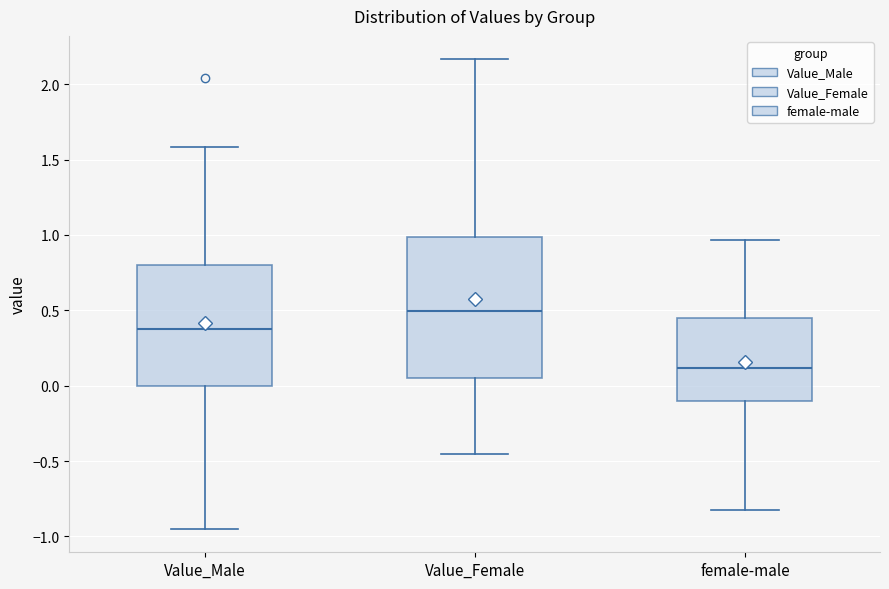

Reading left to right, transcribe this box plot: for each box, give where its median line is, the range the box spans, and where its two whiskers end, as read against the y-axis. The values are not printed on the chart, so give them approximately, as read against the axis.

Value_Male: median 0.35, box 0.00 to 0.80, whiskers -0.95 to 1.60
Value_Female: median 0.50, box 0.05 to 1.00, whiskers -0.45 to 2.15
female-male: median 0.10, box -0.10 to 0.45, whiskers -0.85 to 0.95